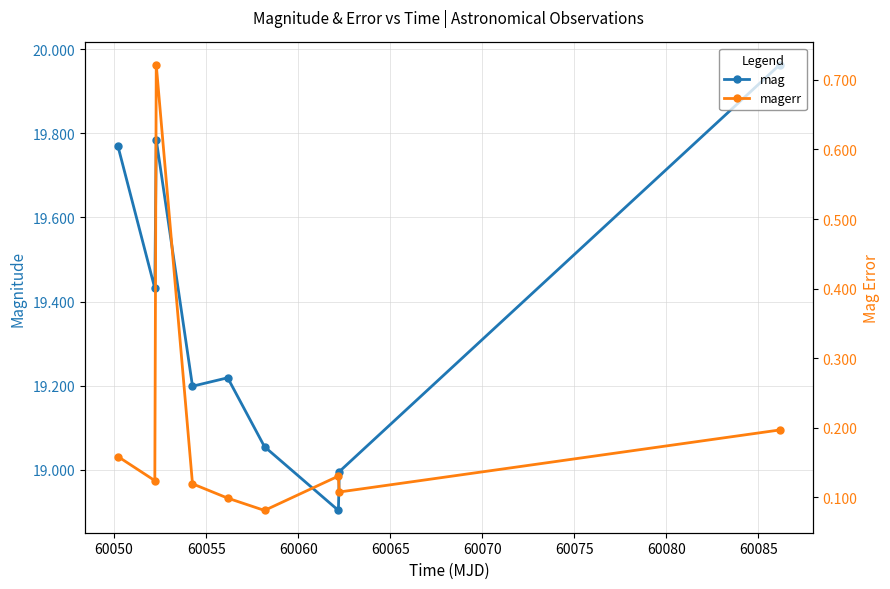

How many lines are shown in the chart?

2